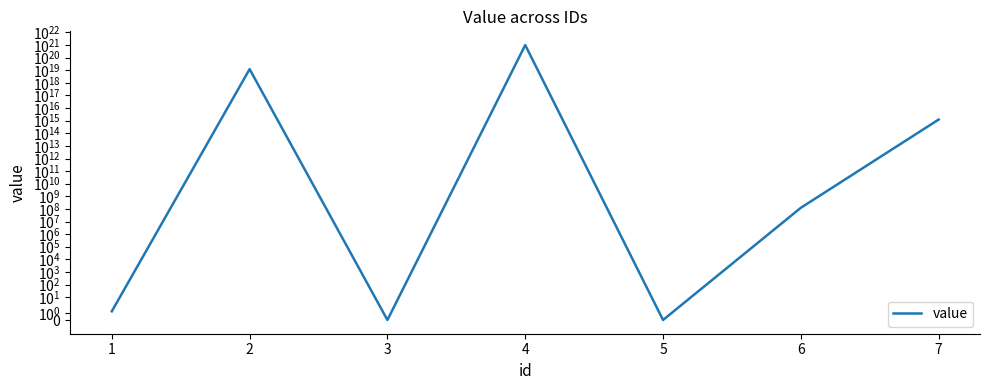

Rank the categories by value from lowest to highest.

3, 5, 1, 6, 7, 2, 4